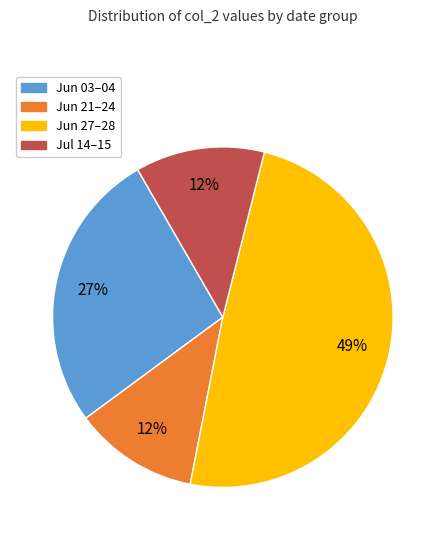

How many segments does this pie chart have?

4